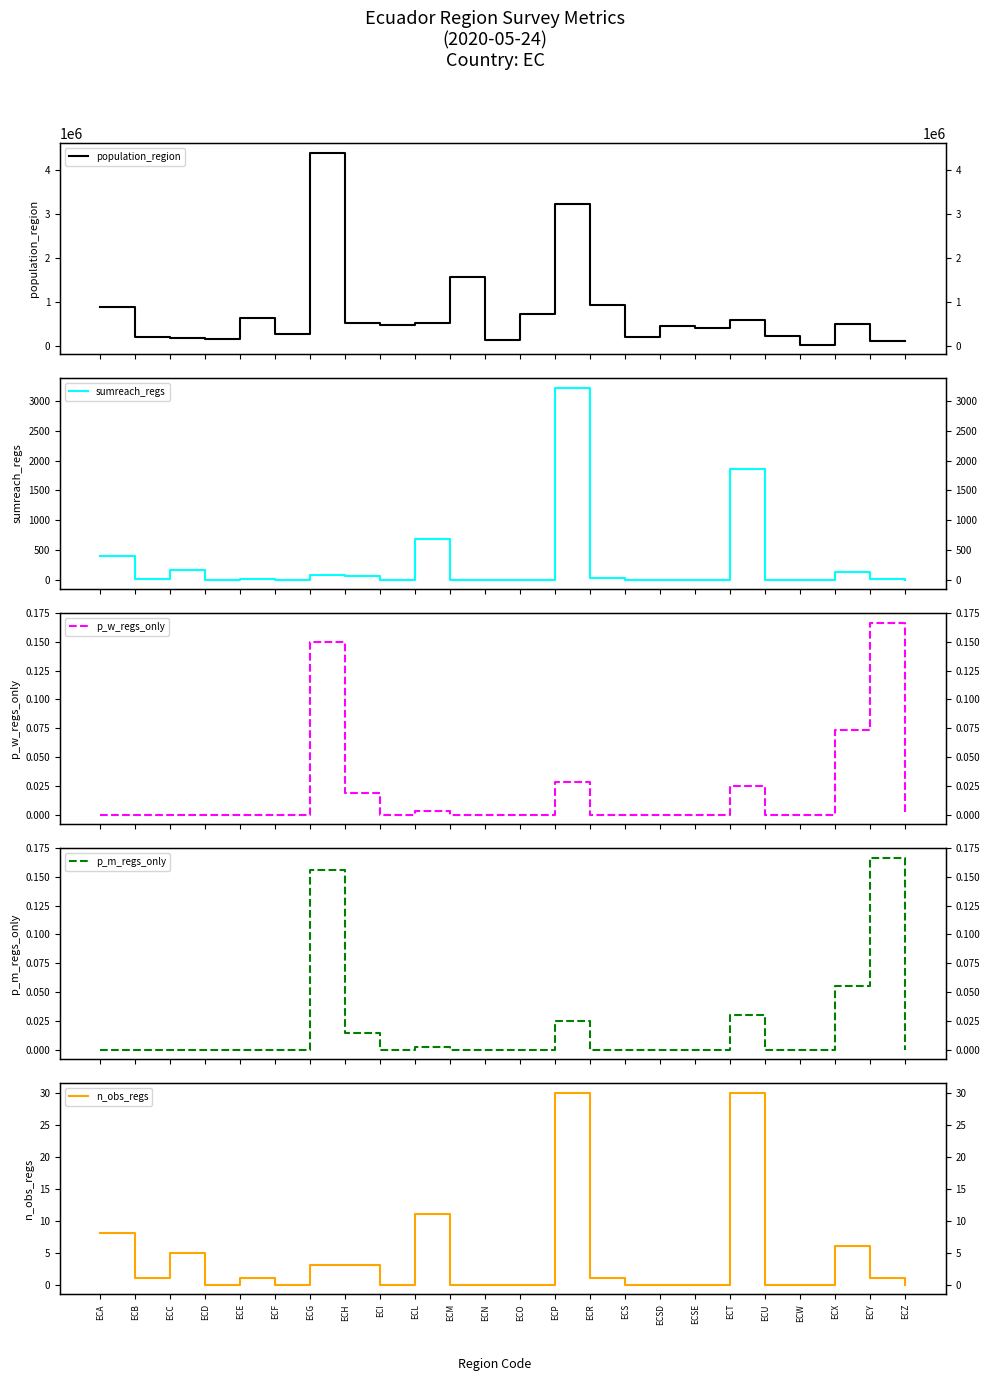

True or false: population_region and sumreach_regs intersect in this chart.

False